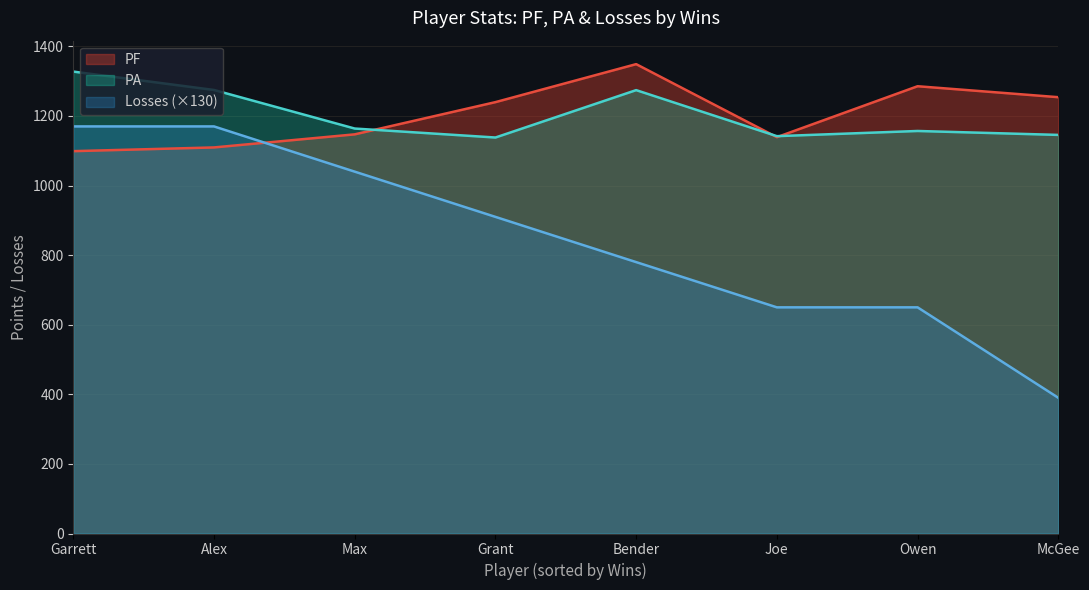

What is the highest value of the PF series?

1349.0